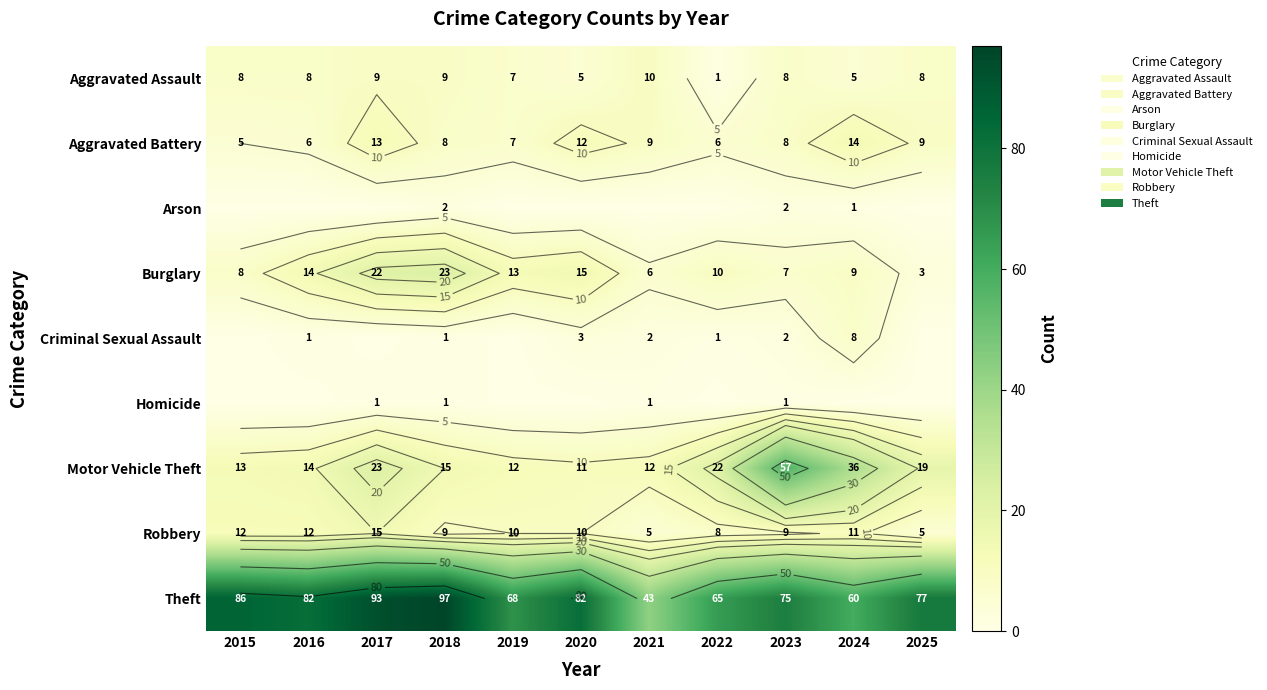

Which category has the highest value in the Criminal Sexual Assault series?

2024